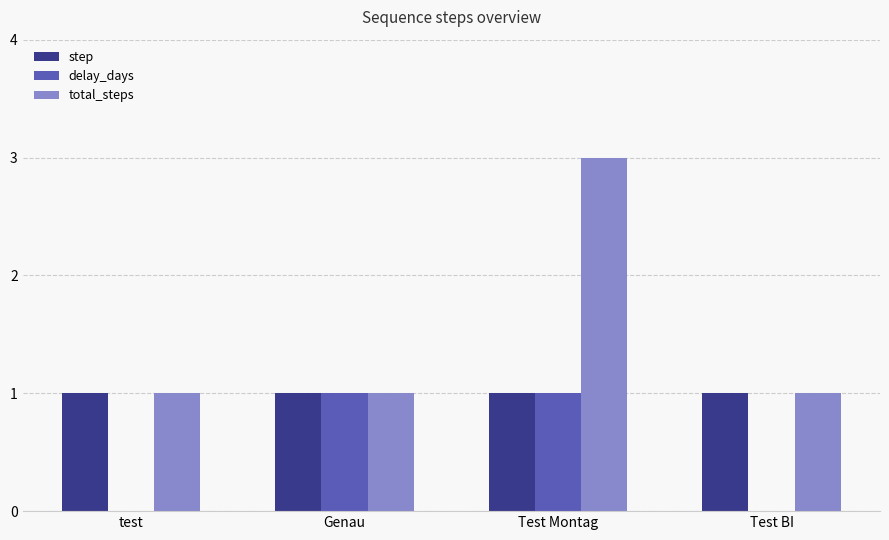

How many groups of bars are there?

4